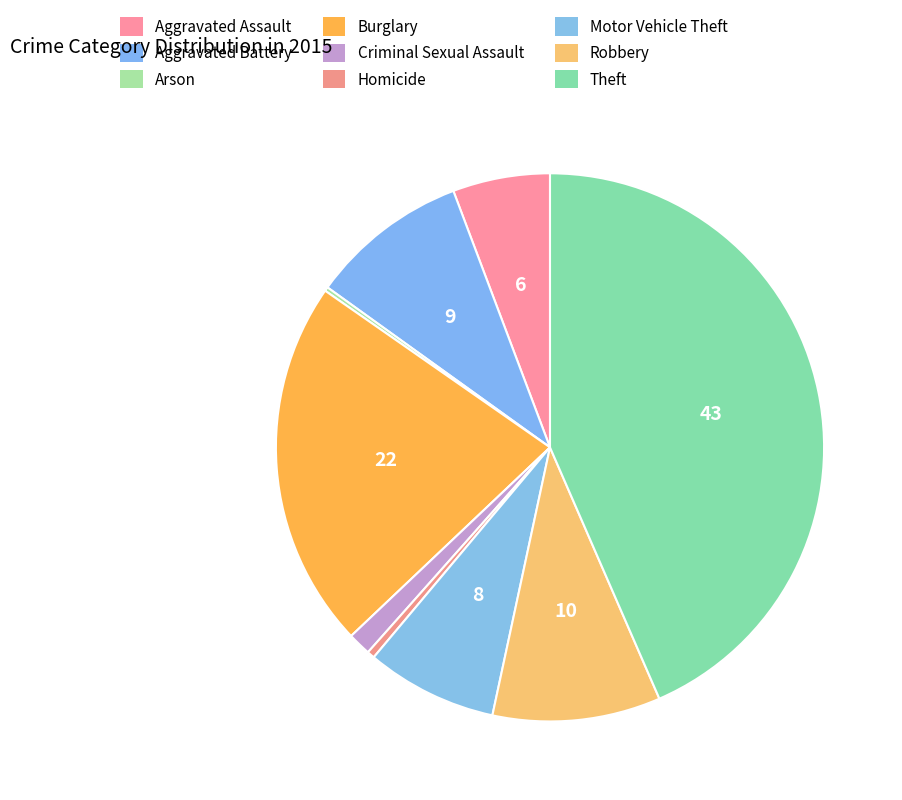

To the nearest percent, what is the difference between the largest and smallest slice percentages?

43%